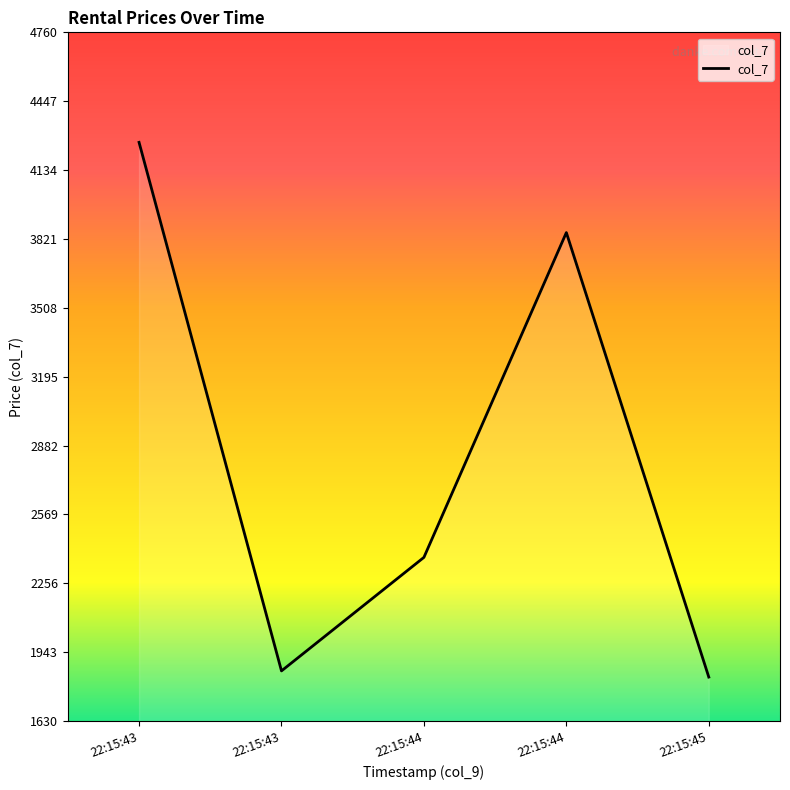

How many values are below 2374?

2